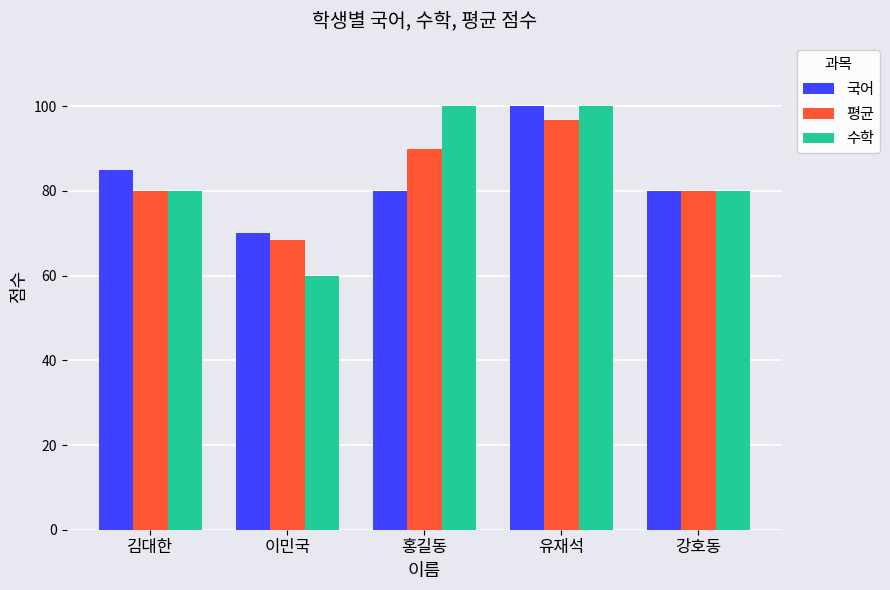

What is the spread (max minus min) of values at 이민국?

10.0